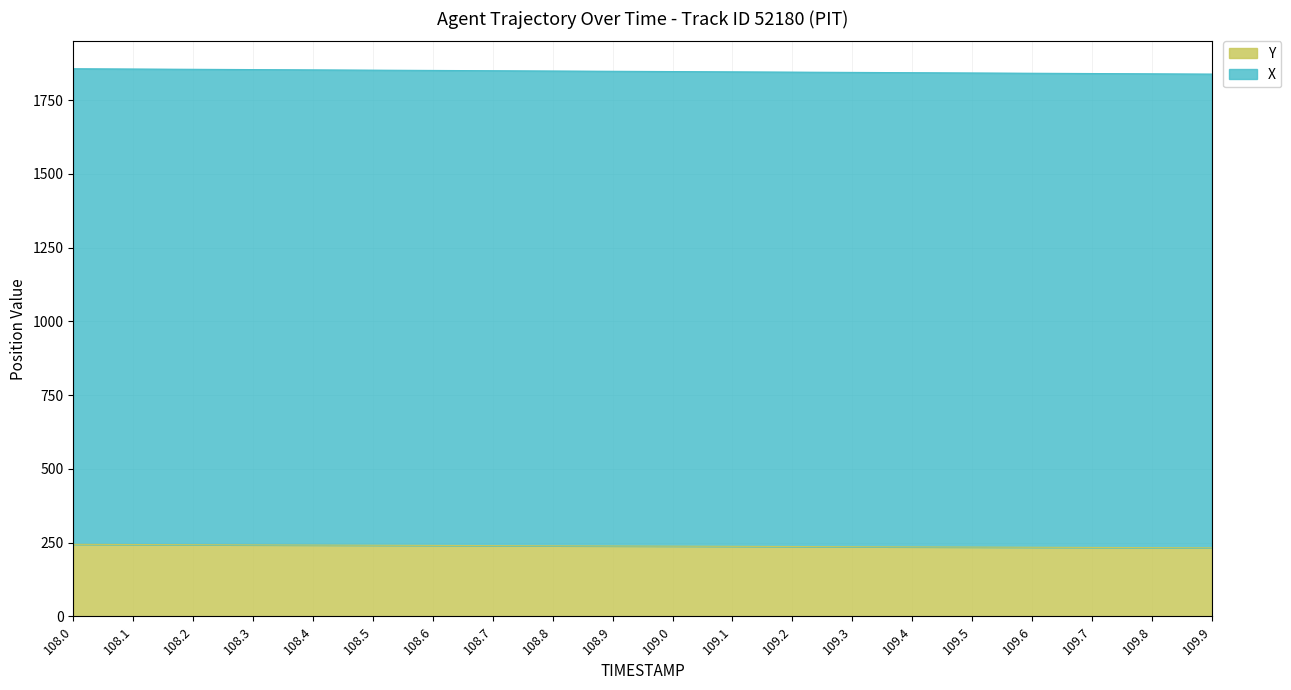

True or false: Y has more than 0 points higher than both neighbors.

False